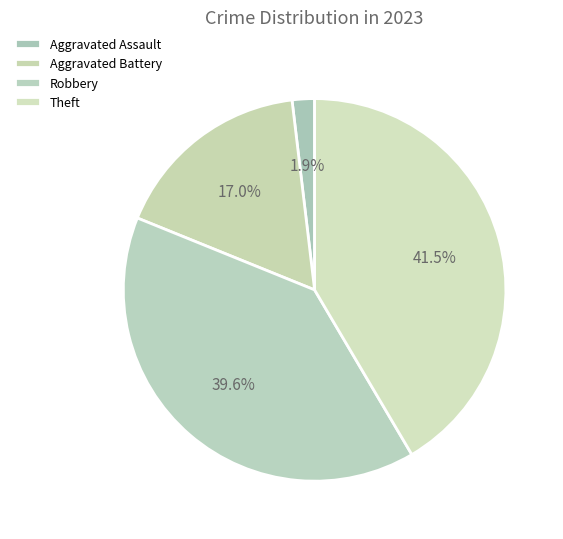

Does any single category account for the majority?

No